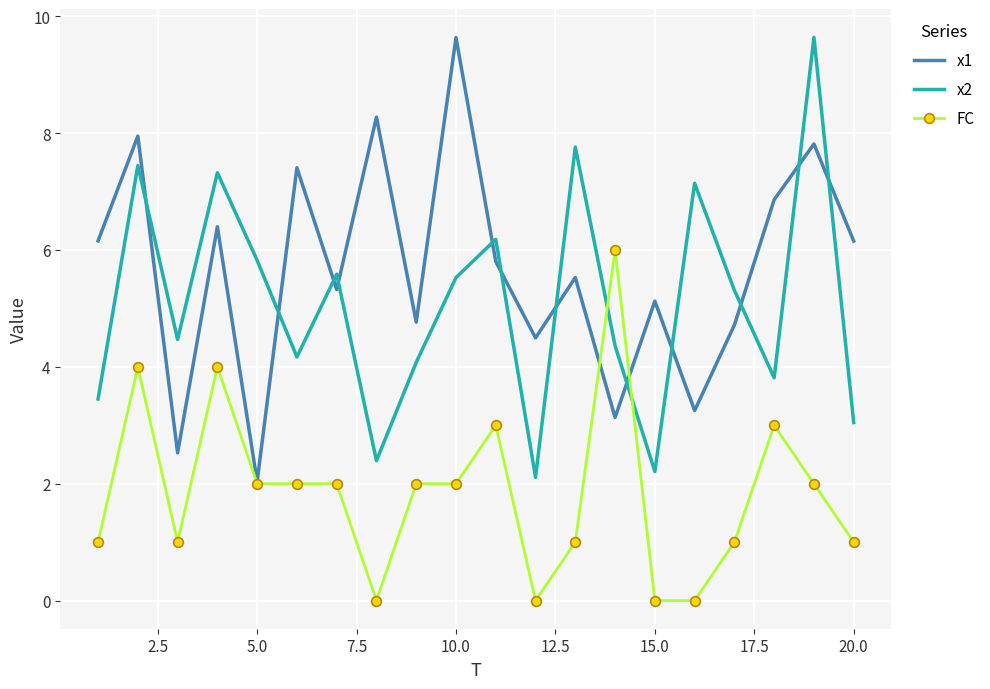

After their last crossing, which series has the higher values: FC or x2?

x2